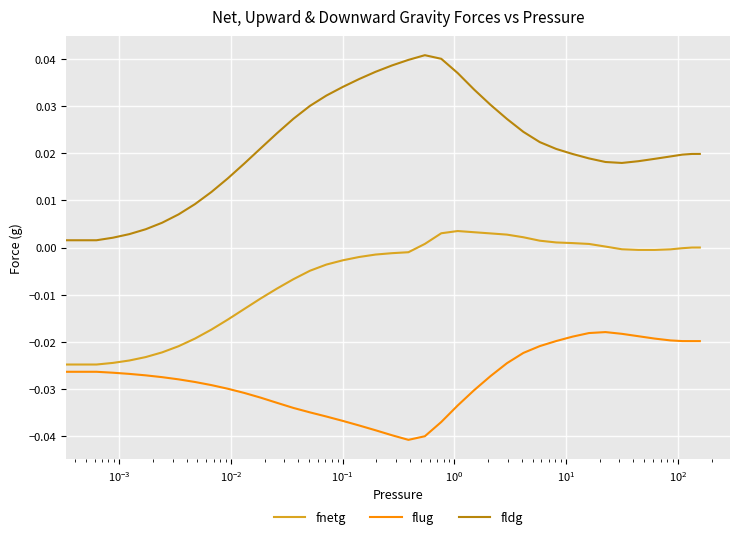

Which series has the largest total across all categories?

fldg